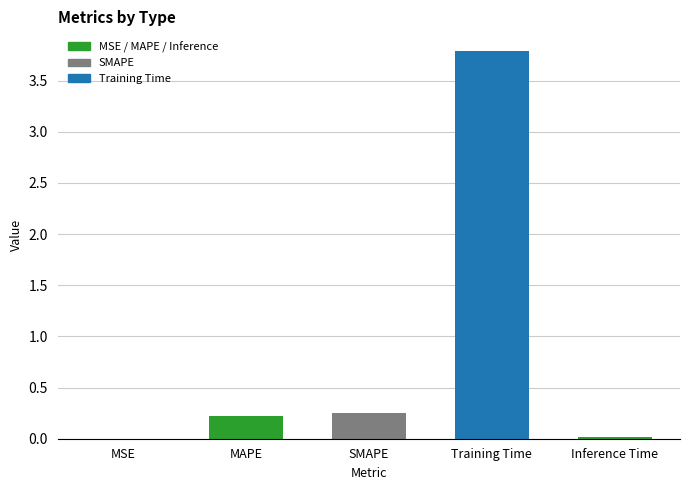

Read the value at Training Time.

3.8